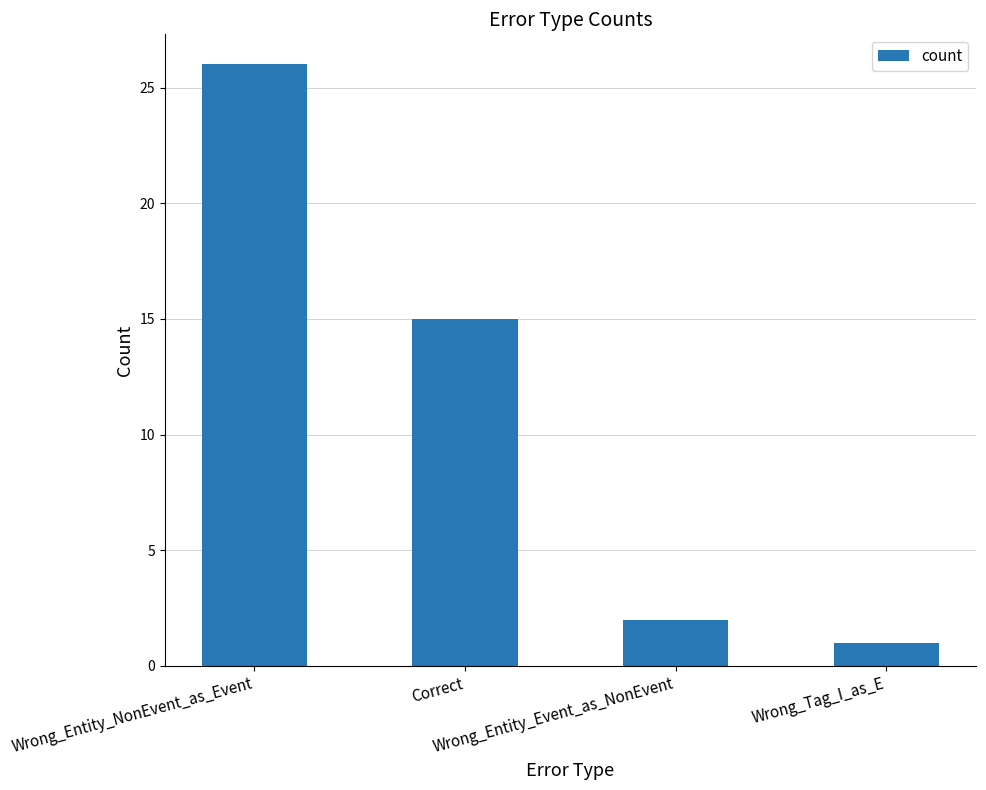

Reading right to left, extract all data points from this chart.

1	2	15	26